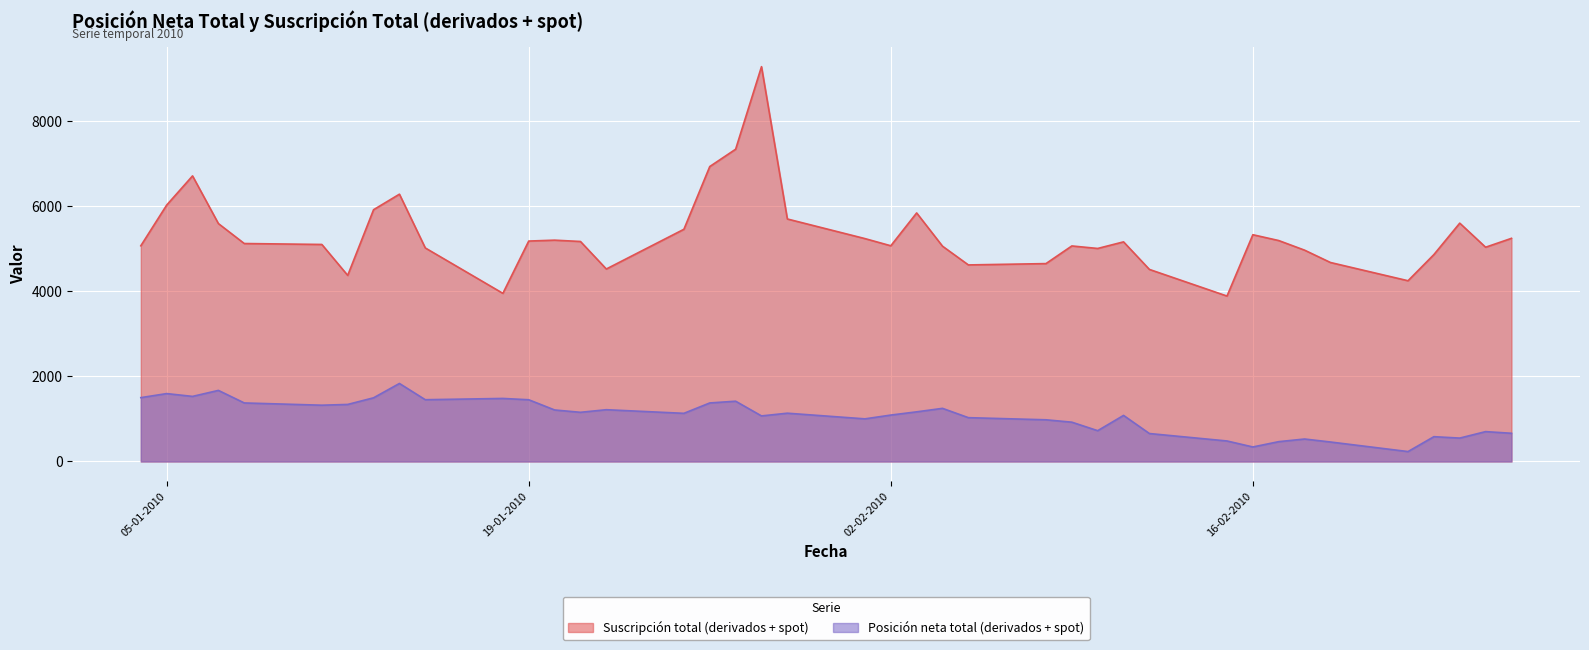

What position from the left is 02-02-2010?

22